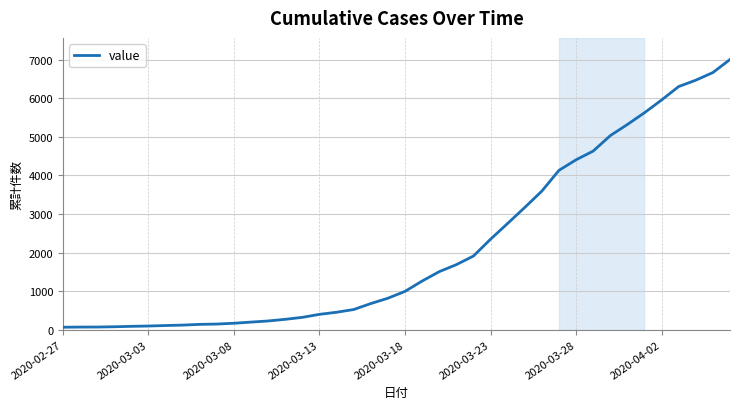

What is the difference between the maximum and minimum values?

6940